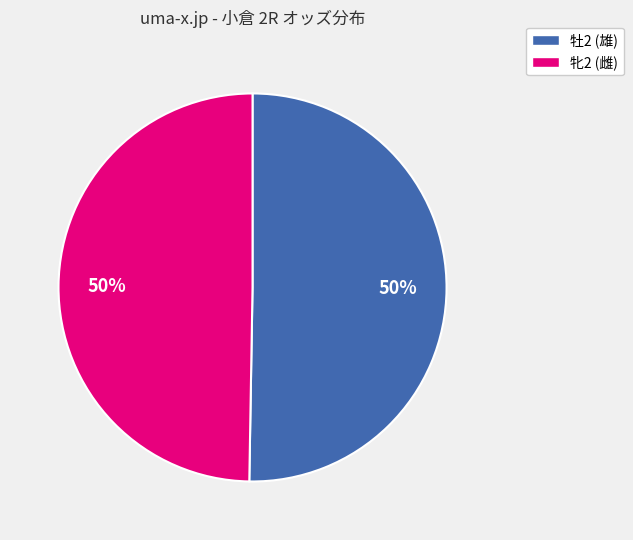

To the nearest percent, what is the average slice percentage?

50%